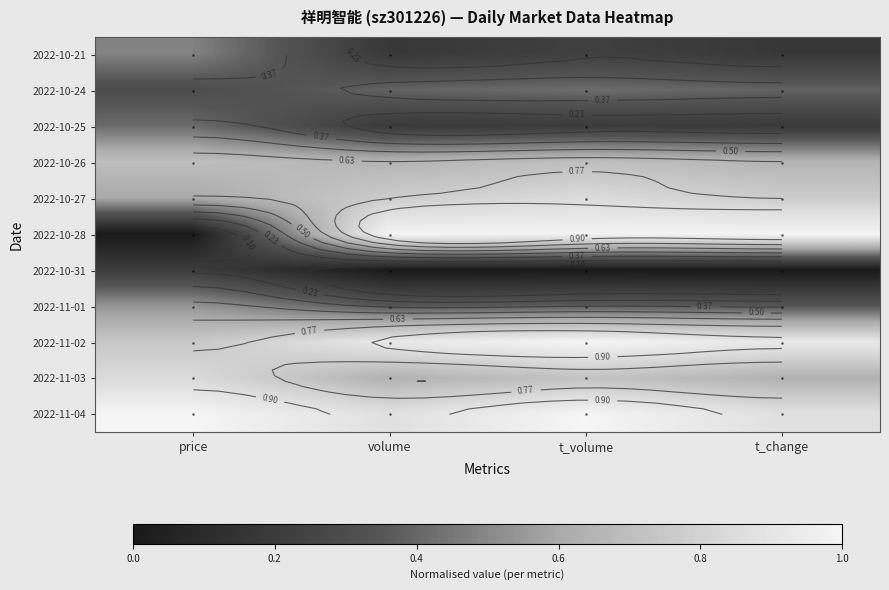

What is the difference between the highest and lowest values at price?

1.0